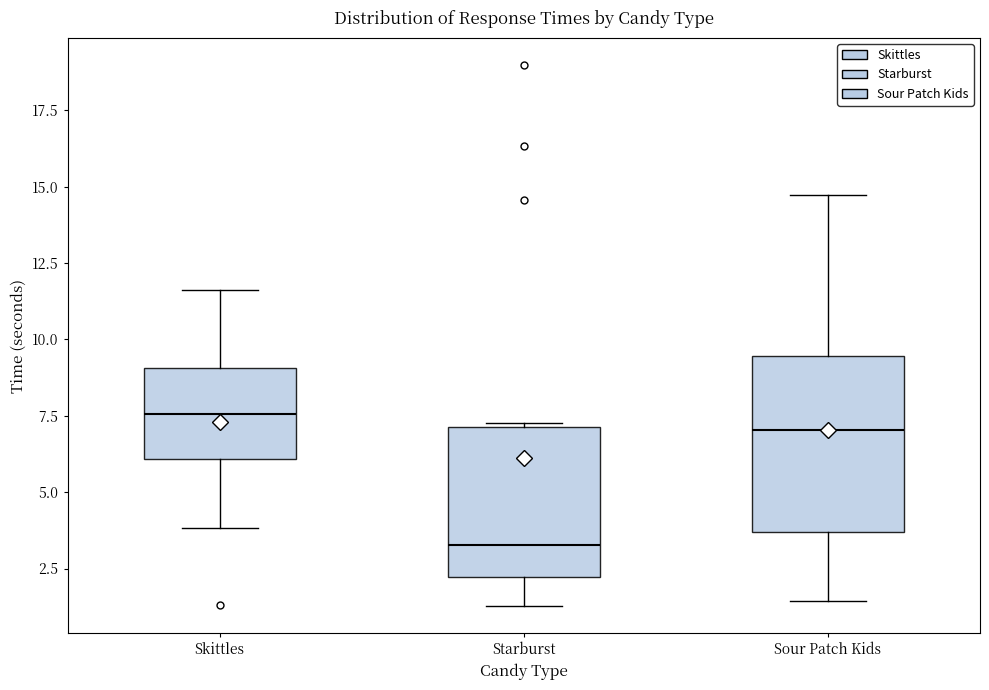

Reading left to right, transcribe this box plot: for each box, give where its median line is, the range the box spans, and where its two whiskers end, as read against the y-axis. The values are not printed on the chart, so give them approximately, as read against the axis.

Skittles: median 7.5, box 6.0 to 9.0, whiskers 4.0 to 11.5
Starburst: median 3.5, box 2.0 to 7.0, whiskers 1.5 to 7.5
Sour Patch Kids: median 7.0, box 3.5 to 9.5, whiskers 1.5 to 14.5